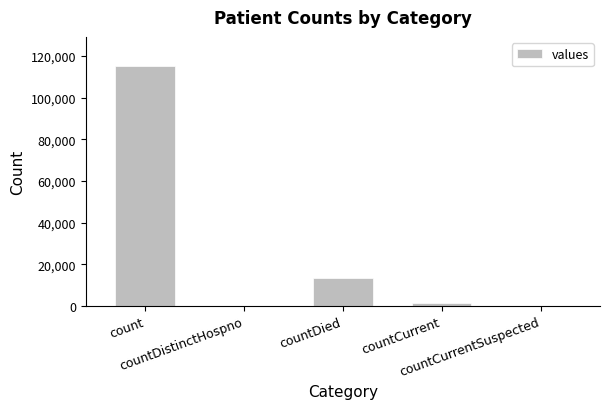

What is the greatest value displayed?

115379